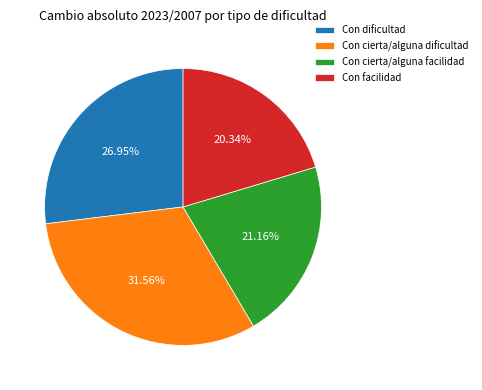

Does Con cierta/alguna dificultad account for over 50% of the chart?

No